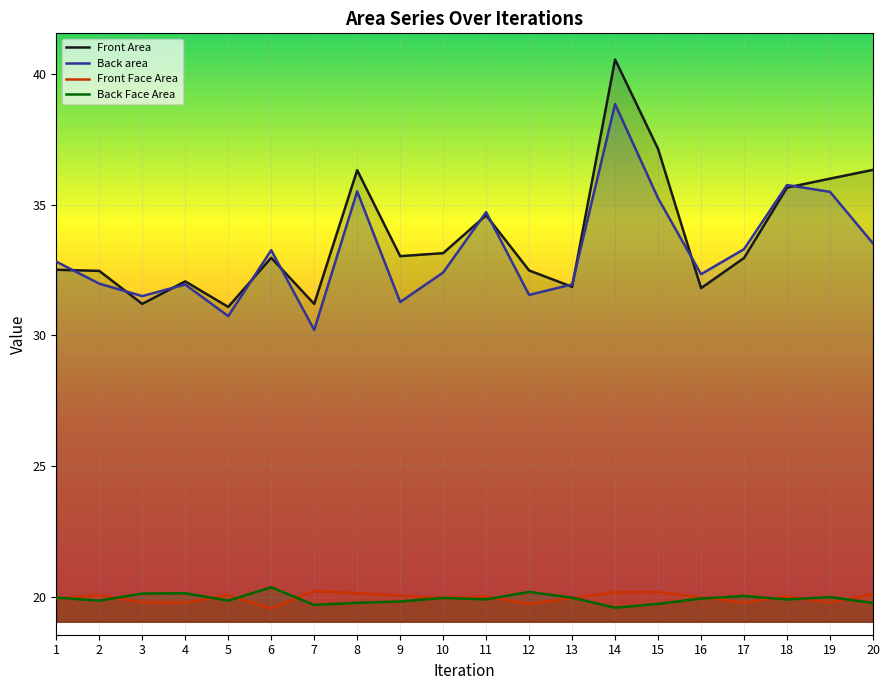

Reading left to right, what are all the values shown in this chart?

Front Area: 32.5	32.5	31.2	32.1	31.1	33.0	31.2	36.3	33.0	33.2	34.6	32.5	31.9	40.6	37.1	31.8	33.0	35.7	36.0	36.3
Back area: 32.8	32.0	31.5	31.9	30.7	33.3	30.2	35.5	31.3	32.4	34.7	31.6	32.0	38.9	35.3	32.3	33.3	35.8	35.5	33.5
Front Face Area: 19.9	20.1	19.8	19.8	20.1	19.5	20.2	20.1	20.0	20.0	20.0	19.7	19.9	20.2	20.2	20.0	19.8	20.0	19.8	20.1
Back Face Area: 20.0	19.8	20.1	20.1	19.8	20.4	19.7	19.8	19.8	20.0	19.9	20.2	20.0	19.6	19.7	19.9	20.0	19.9	20.0	19.8